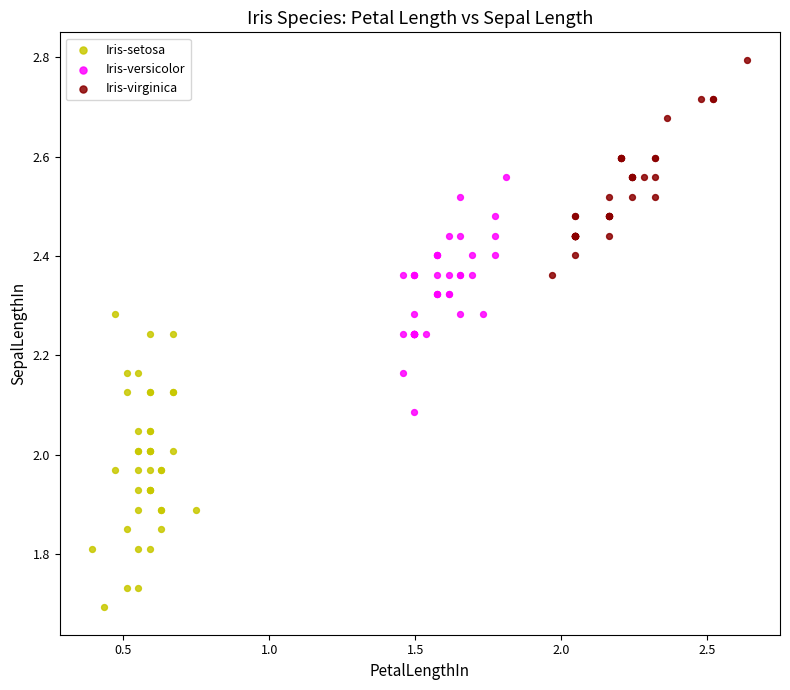

Which series has the largest Y range (max minus min)?

Iris-setosa